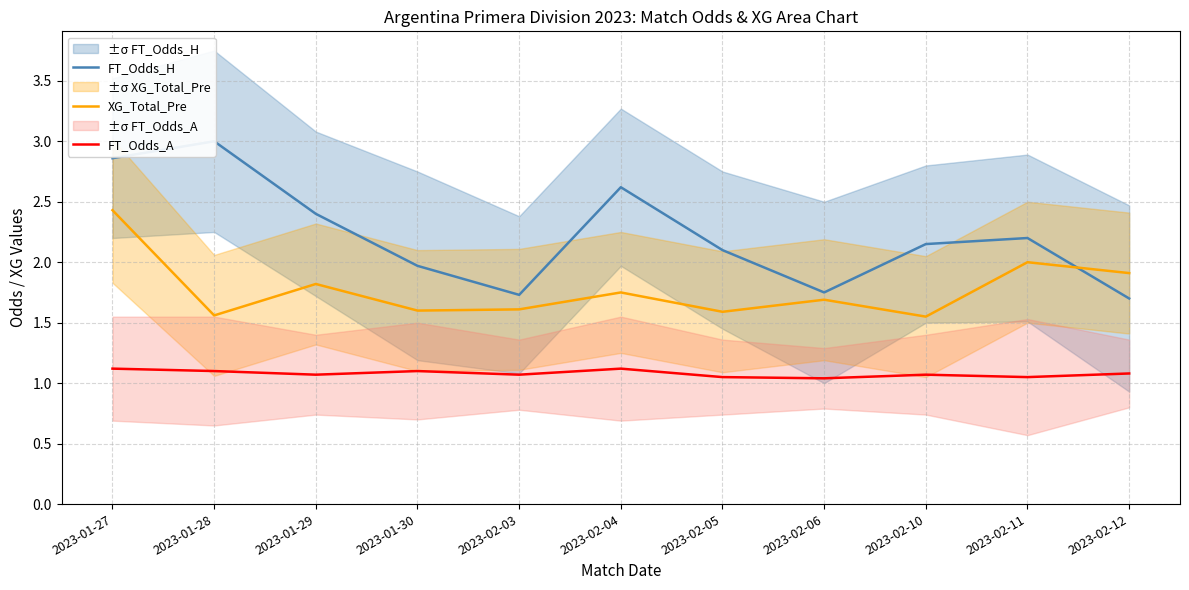

In FT_Odds_A, how many points are lower than both neighbors (excluding endpoints)?

4